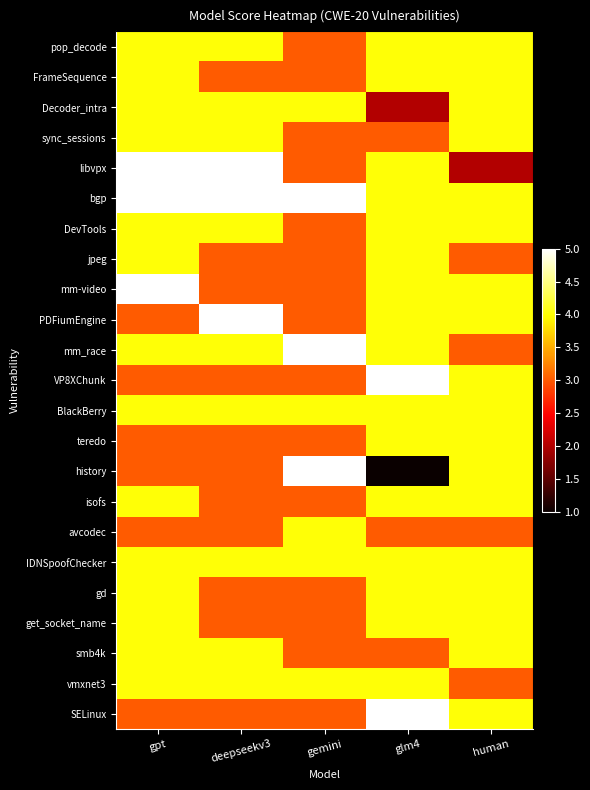

At which category is the sum across all series the highest?

gpt